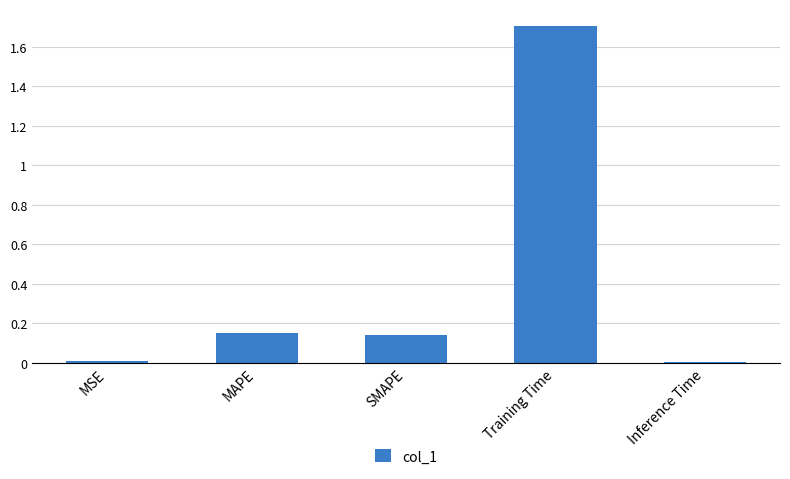

What is the maximum value shown in the chart?

1.7